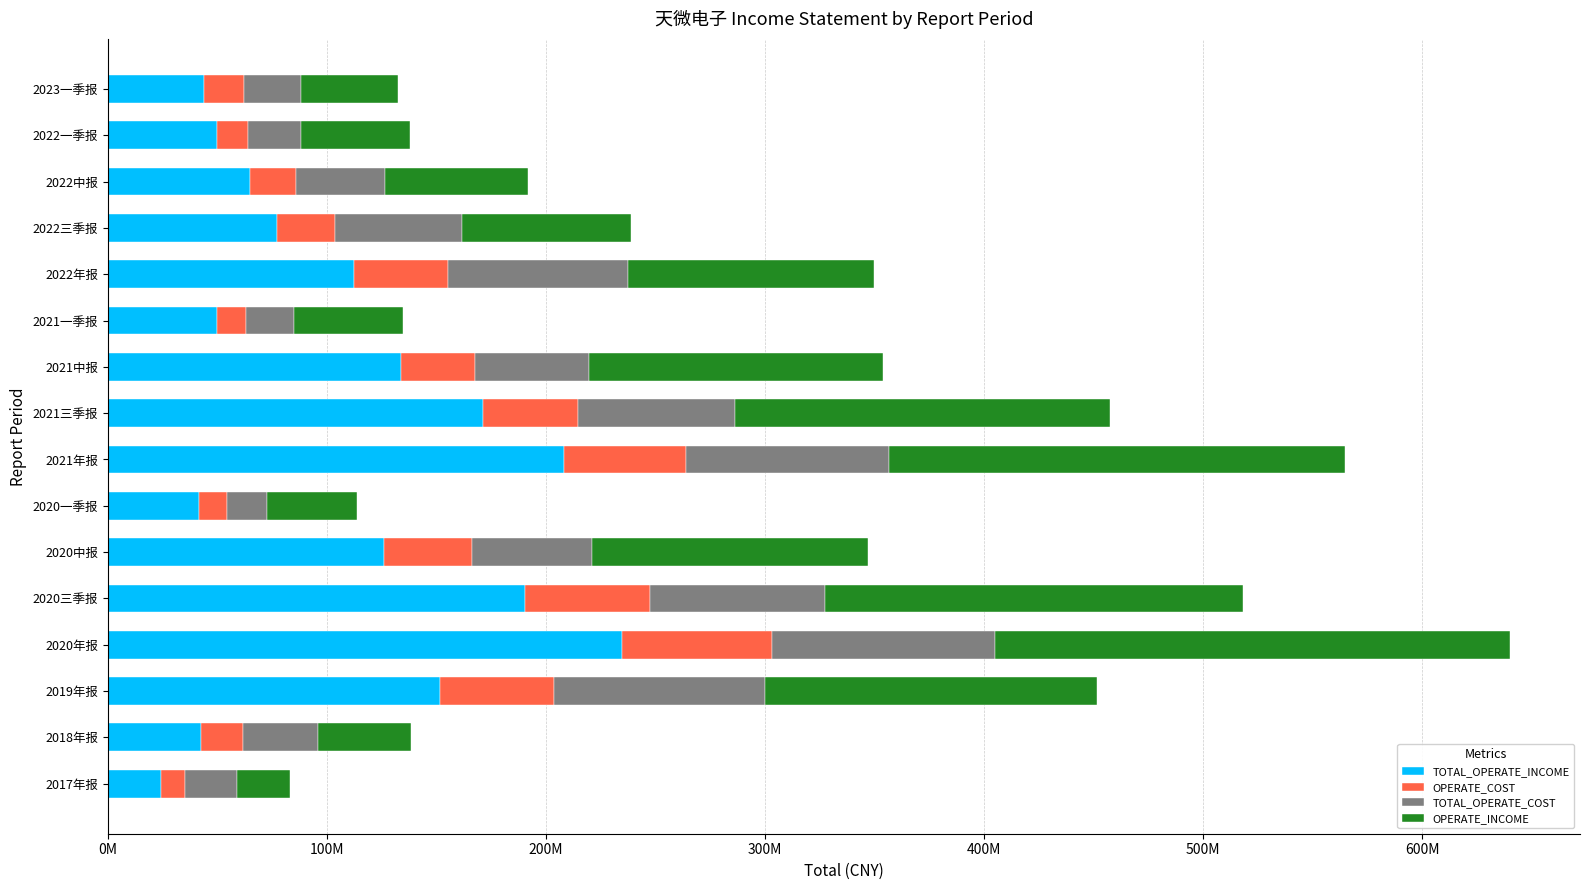

What are all the series names shown in the legend?

TOTAL_OPERATE_INCOME, OPERATE_COST, TOTAL_OPERATE_COST, OPERATE_INCOME